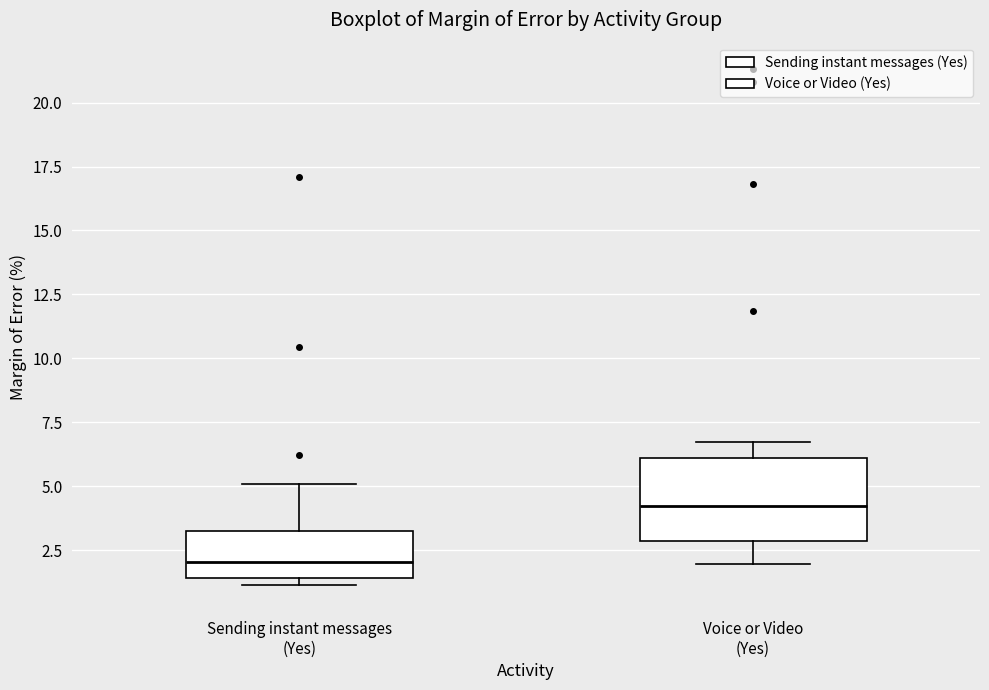

Comparing the boxes themselves (not the whiskers), which one is the tallest?

Voice or Video (Yes)